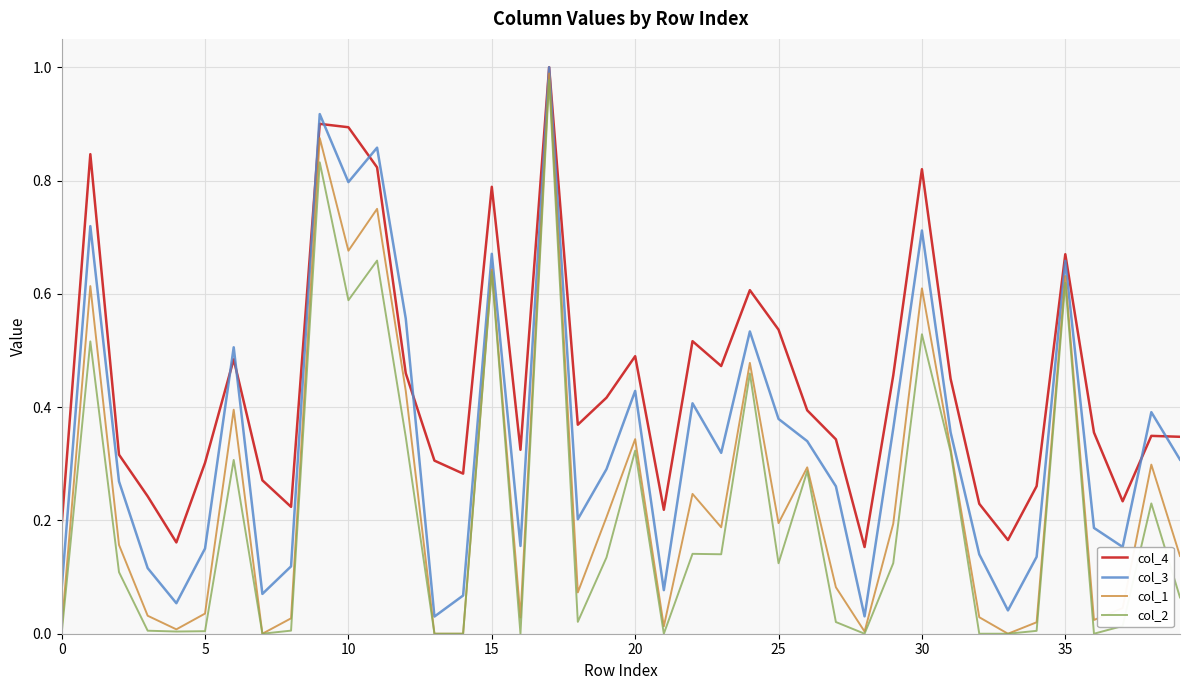

Which series has the largest total across all categories?

col_4